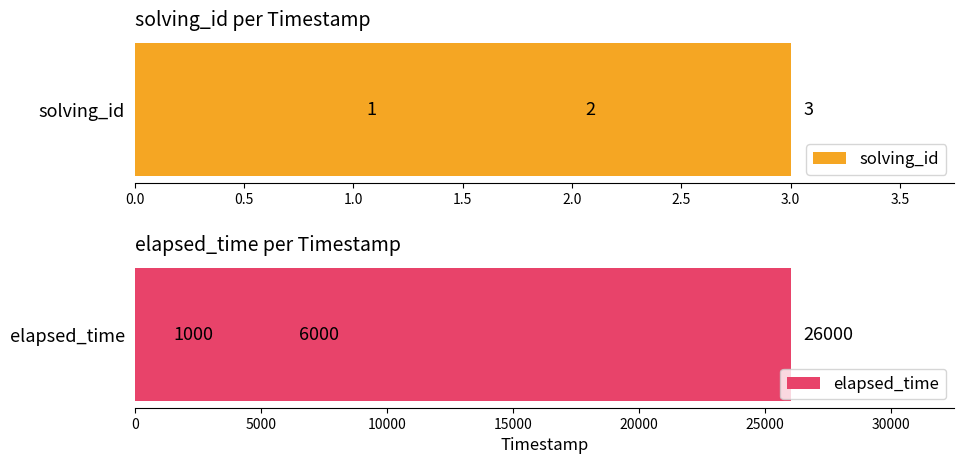

Between 1.0 and 0.0, which is larger?

1.0